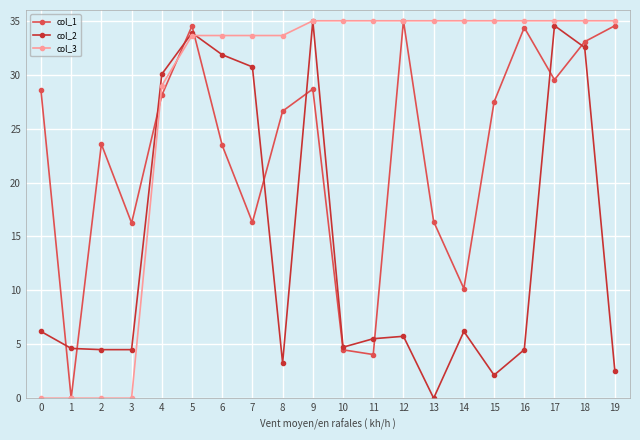

True or false: col_1 and col_3 cross at least once.

True